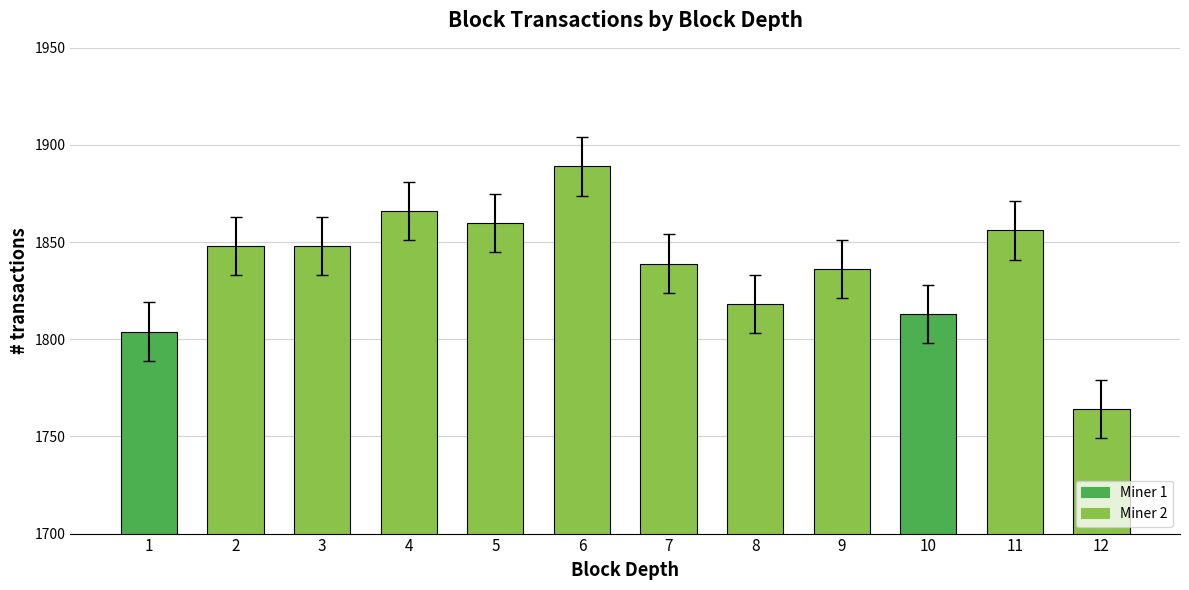

Count the number of categories in the chart.

12